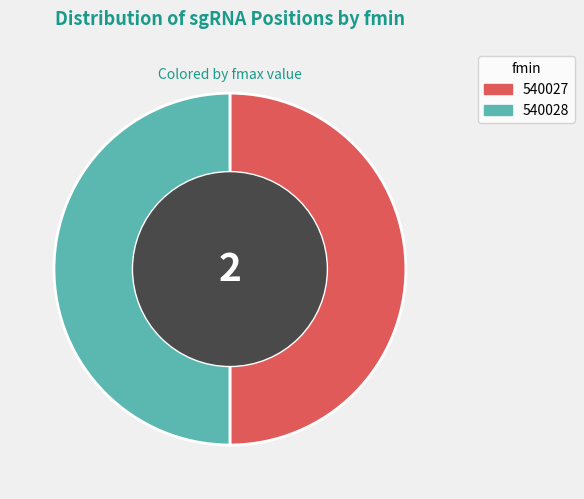

True or false: 540028 accounts for 50% of the total.

True